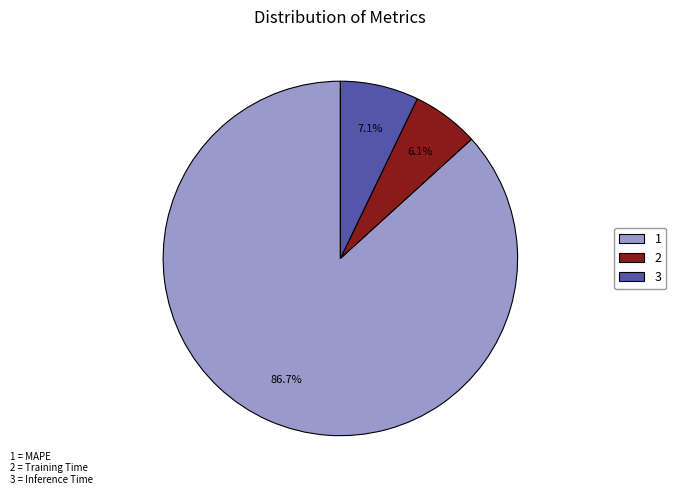

Which category has the smallest portion of the pie?

2